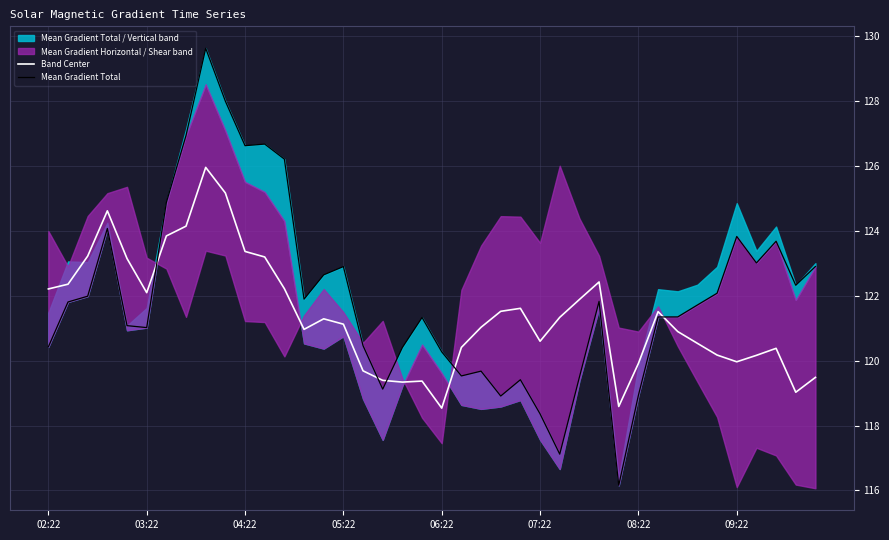

Reading left to right, extract all data points from this chart.

Band Center: 122.2	122.4	123.2	124.6	123.1	122.1	123.8	124.1	126.0	125.2	123.4	123.2	122.2	121.0	121.3	121.1	119.7	119.4	119.3	119.4	118.5	120.4	121.0	121.5	121.6	120.6	121.3	121.9	122.4	118.6	119.9	121.5	120.9	120.5	120.2	120.0	120.2	120.4	119.0	119.5
Mean Gradient Total: 120.4	121.8	122.0	124.1	121.1	121.0	124.9	126.9	129.6	128.0	126.6	126.7	126.2	121.9	122.6	122.9	120.5	119.1	120.4	121.3	120.3	119.5	119.7	118.9	119.4	118.4	117.1	119.5	121.8	116.2	118.9	121.3	121.3	121.7	122.1	123.8	123.0	123.7	122.3	122.9